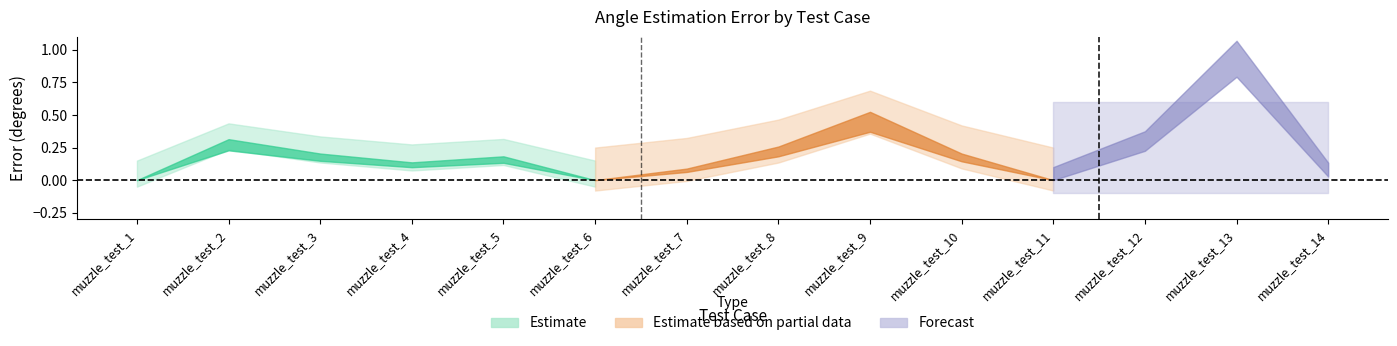

Where is the first local minimum?

muzzle_test_4